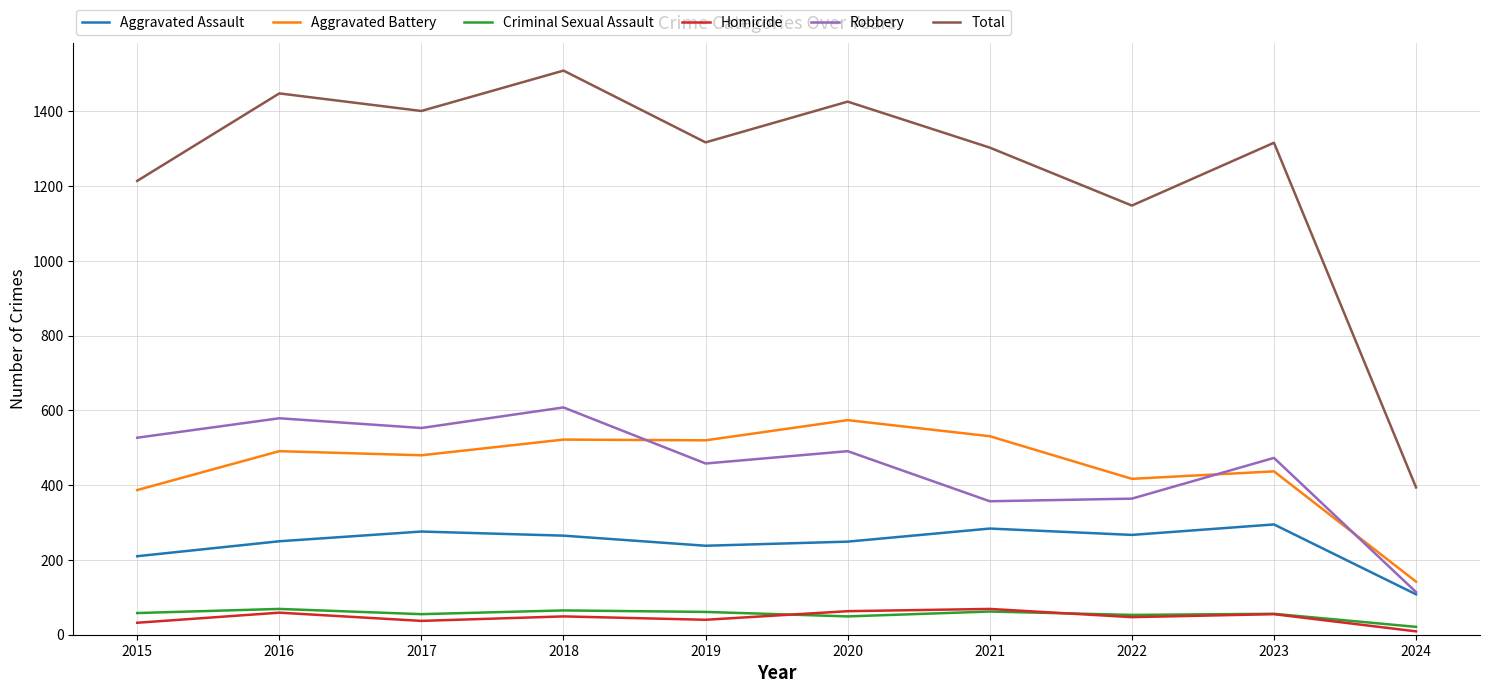

At 2018, list the series in order from smallest to largest.

Homicide, Criminal Sexual Assault, Aggravated Assault, Aggravated Battery, Robbery, Total